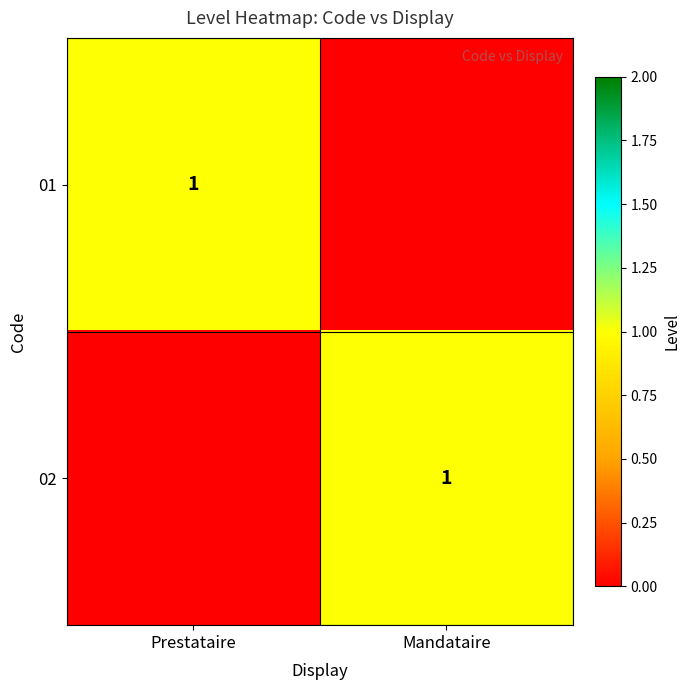

Is it true that 01 equals 1 at Prestataire?

True